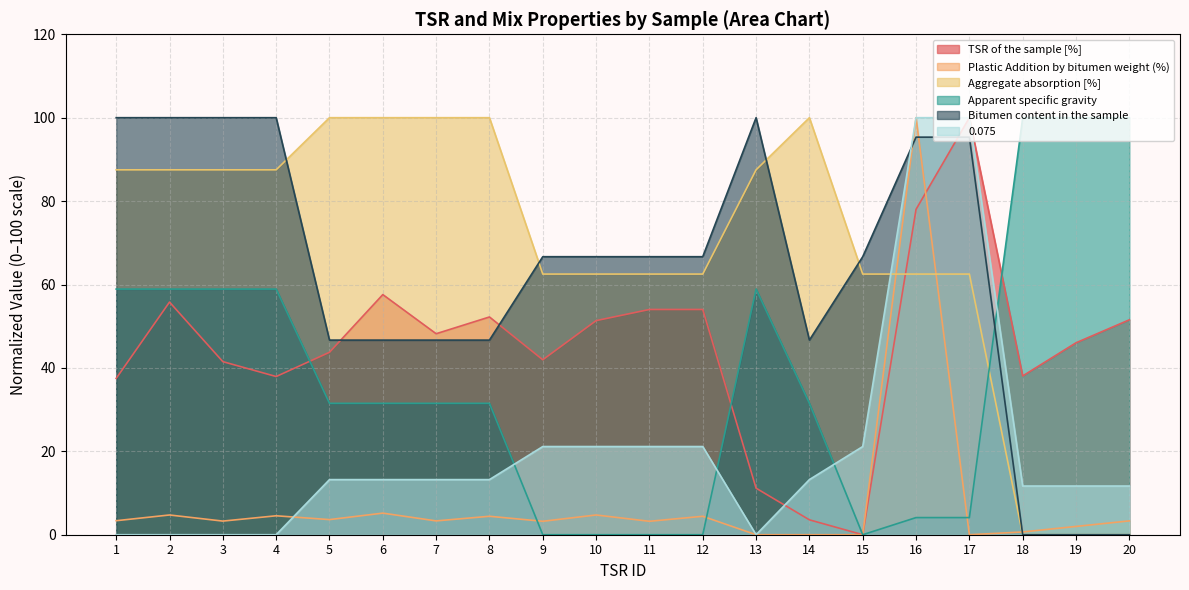

Between 6 and 12, which is larger?

6